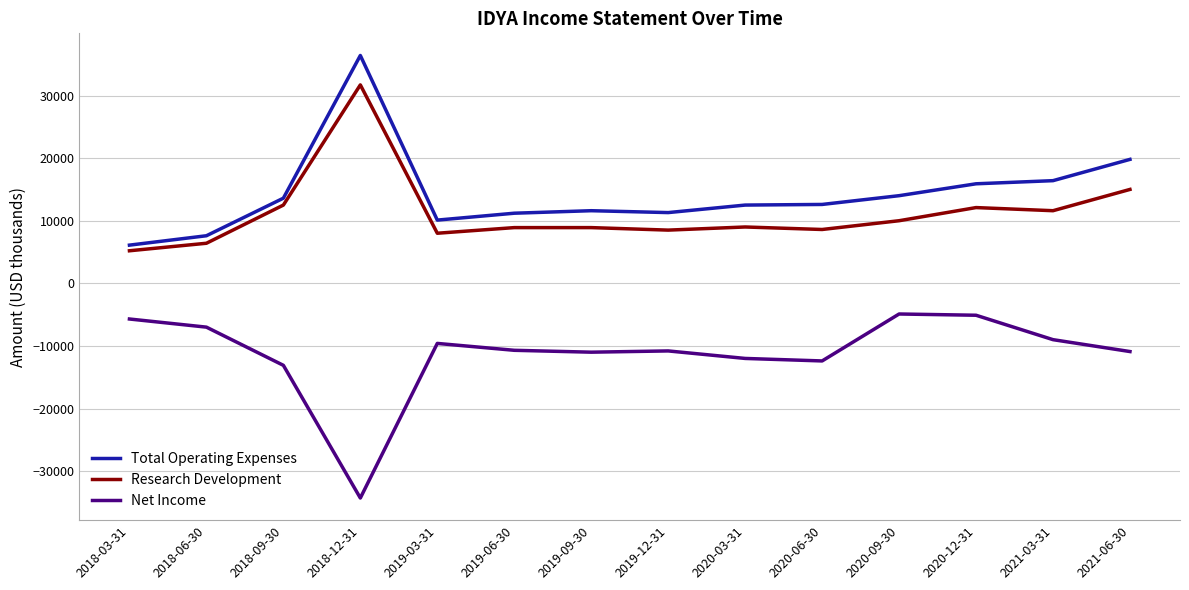

True or false: Research Development has a value of 9000 at 2020-03-31.

True